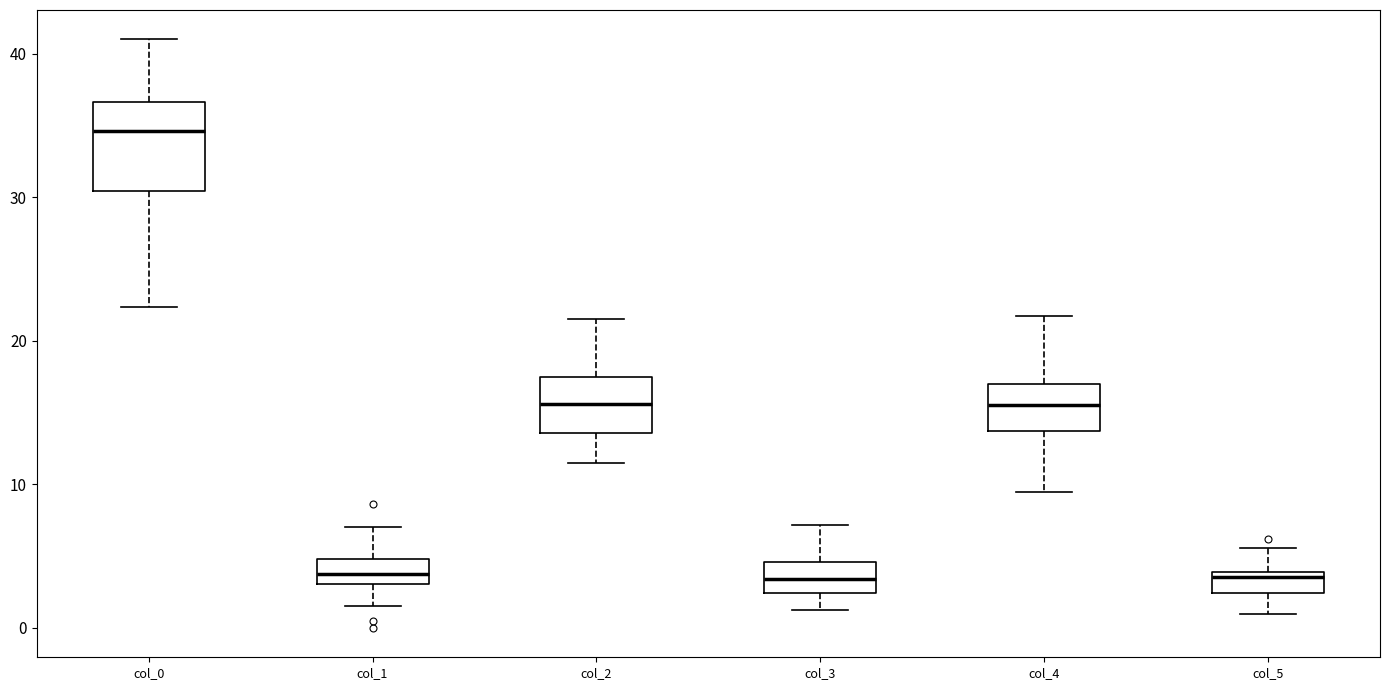

Comparing the boxes themselves (not the whiskers), which one is the tallest?

col_0